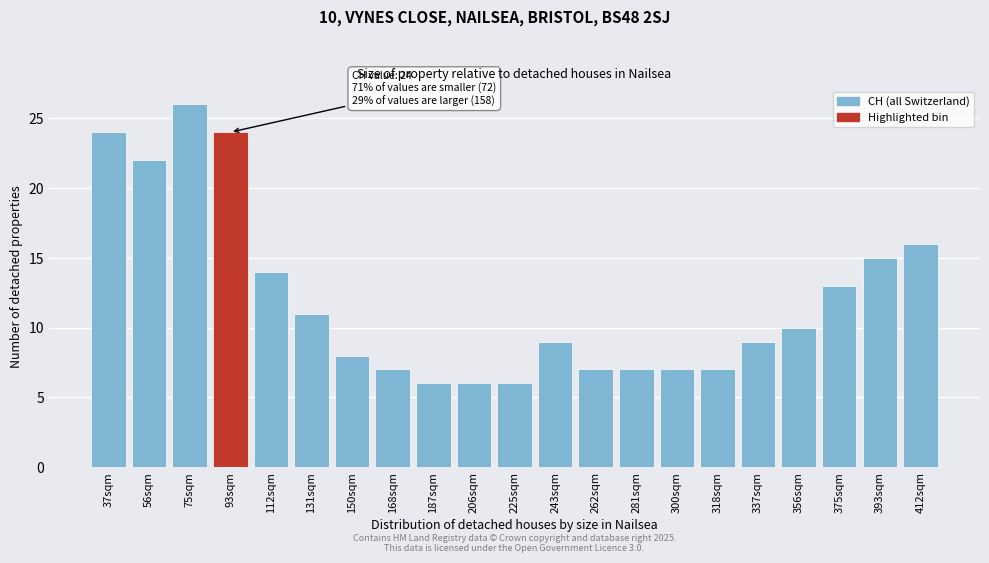

Reading left to right, extract all data points from this chart.

37sqm=24	56sqm=22	75sqm=26	93sqm=24	112sqm=14	131sqm=11	150sqm=8	168sqm=7	187sqm=6	206sqm=6	225sqm=6	243sqm=9	262sqm=7	281sqm=7	300sqm=7	318sqm=7	337sqm=9	356sqm=10	375sqm=13	393sqm=15	412sqm=16